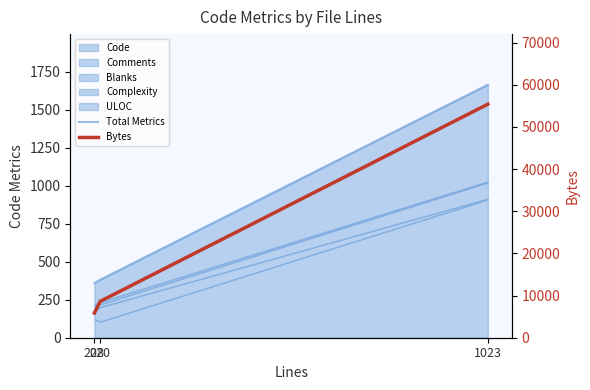

What is the difference between the second highest and minimum values in the Bytes series?

2773